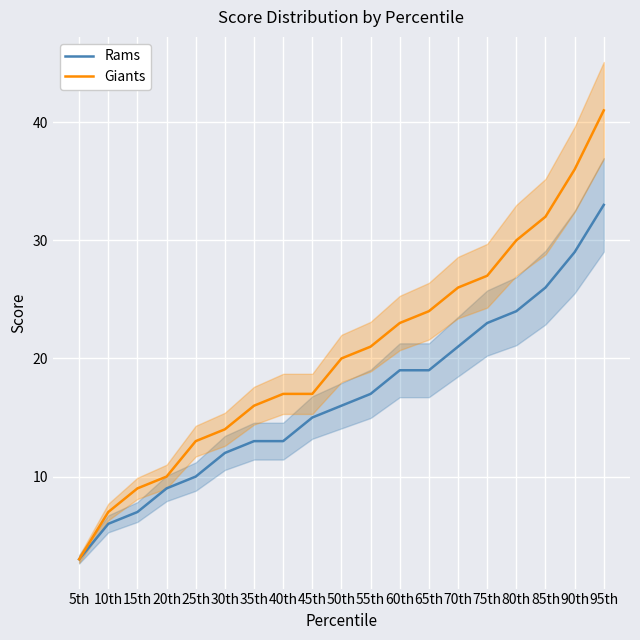

What are all the series names shown in the legend?

Rams, Giants